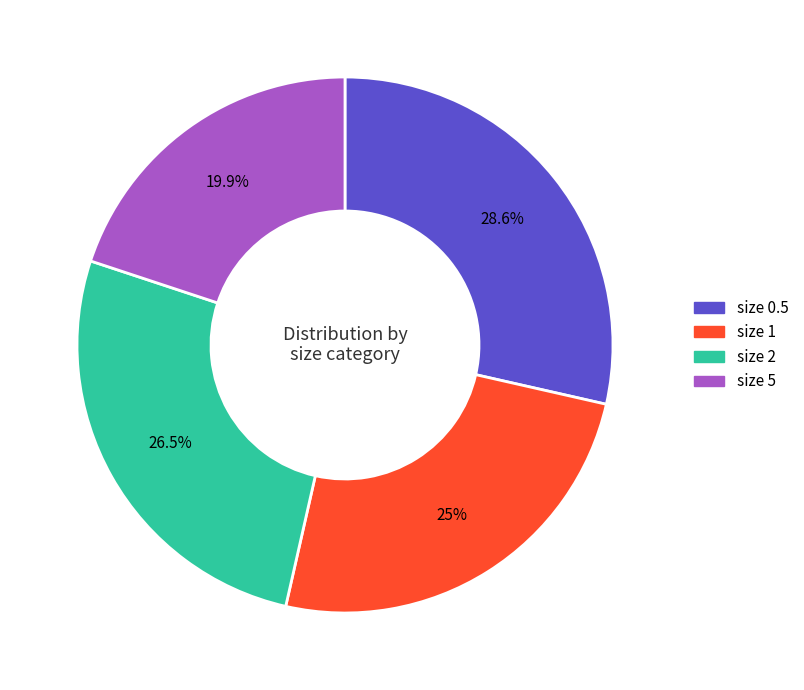

Is there a majority slice in this chart?

No